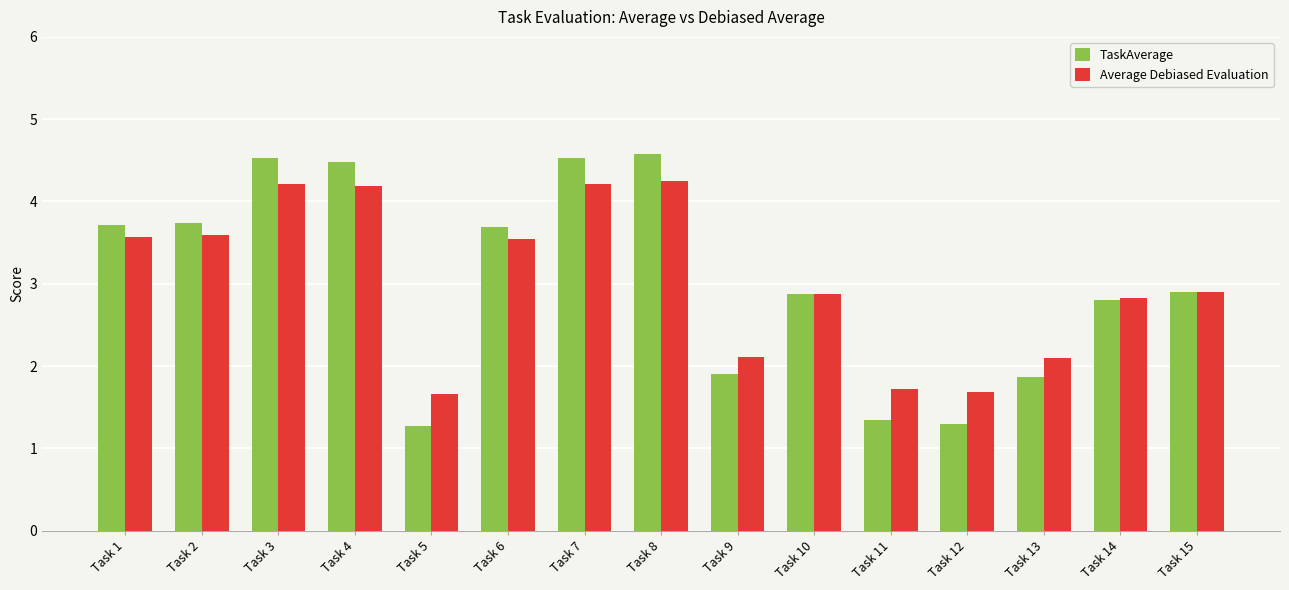

Where does the Average Debiased Evaluation series first go above 2?

Task 1